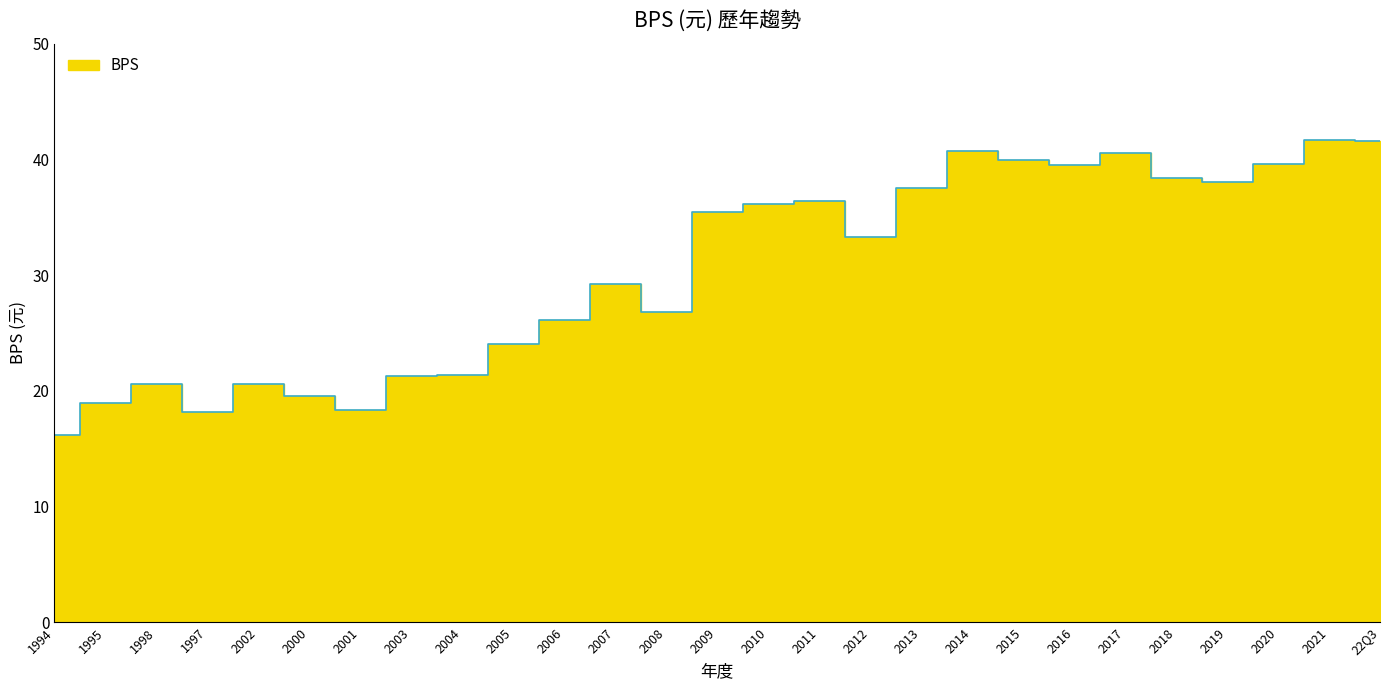

The value at 2003 is 5.5. True or false?

False